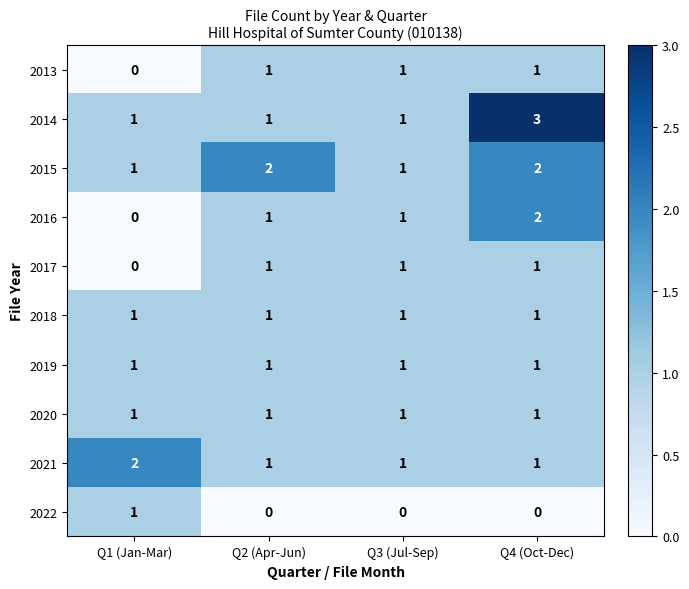

The value of 2019 at Q3 (Jul-Sep) is 2. True or false?

False